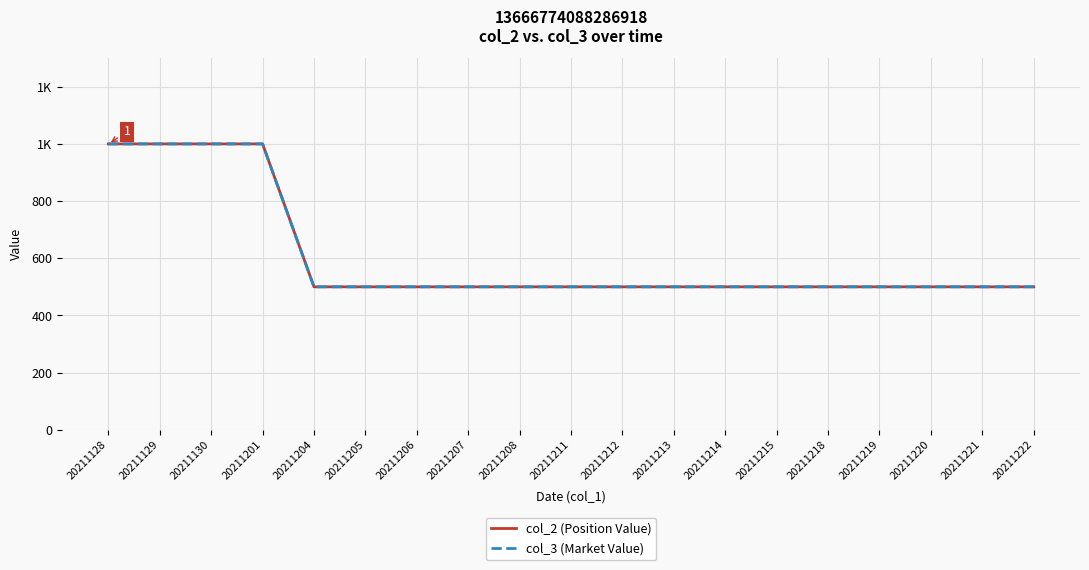

True or false: col_3 (Market Value) and col_2 (Position Value) cross at least once.

False